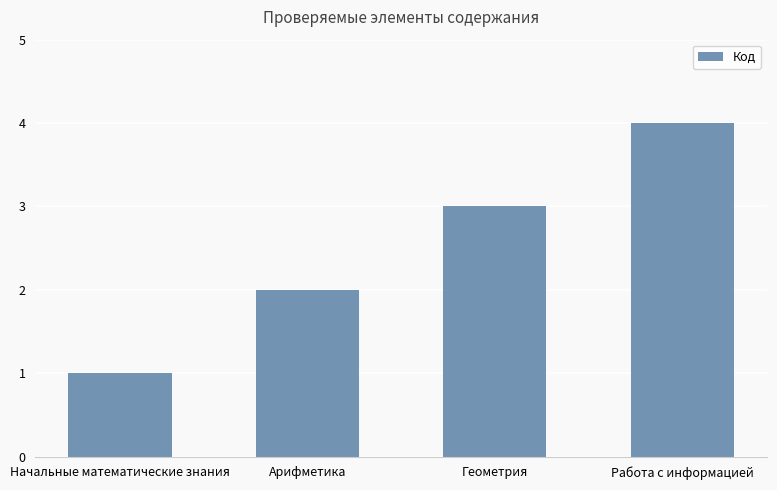

What is the greatest value displayed?

4